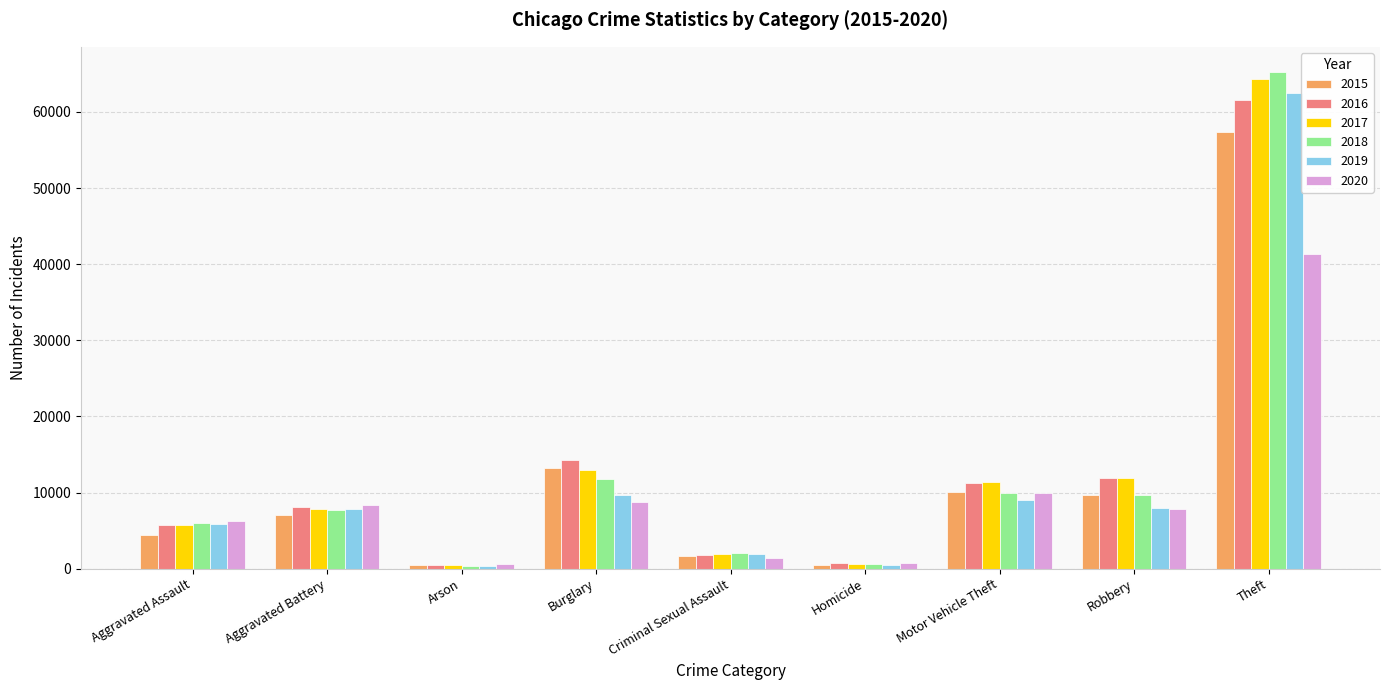

What is the label of the 3rd bar from the left?

Arson